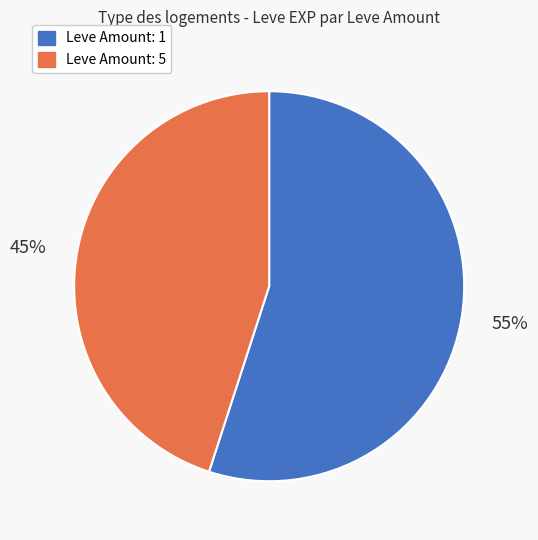

Is there a majority slice in this chart?

Yes